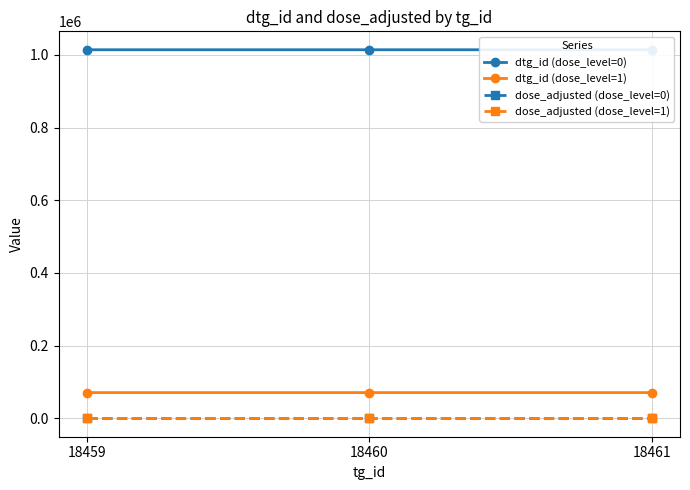

What is the greatest value displayed?

1014223